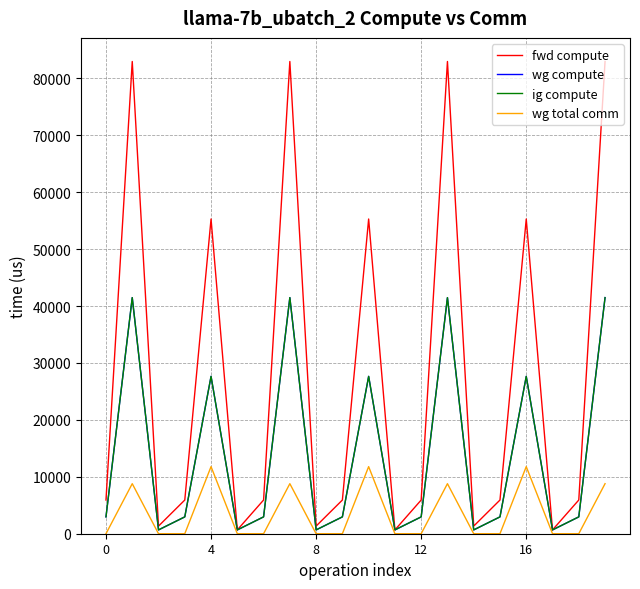

Does the chart have visible grid lines?

Yes